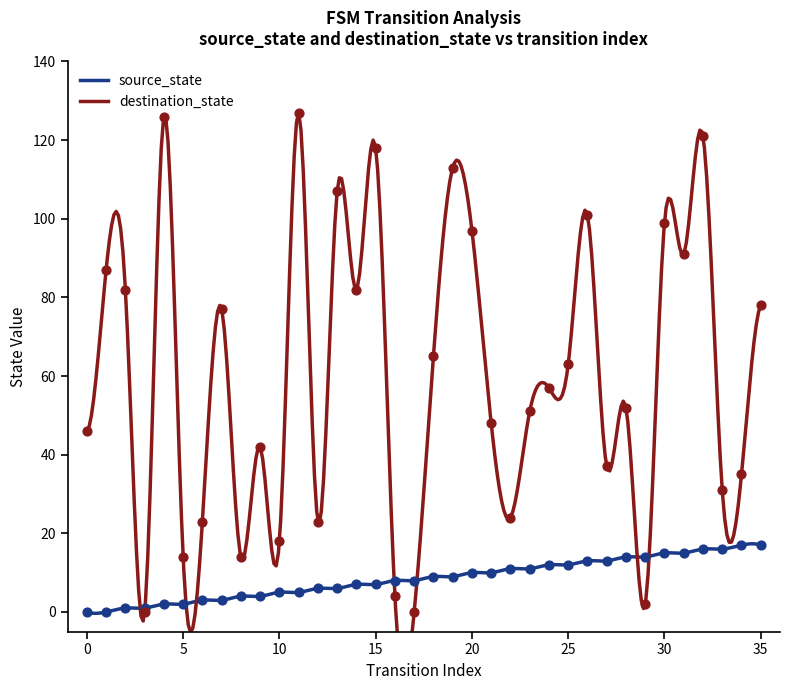

What are all the series names shown in the legend?

source_state, destination_state